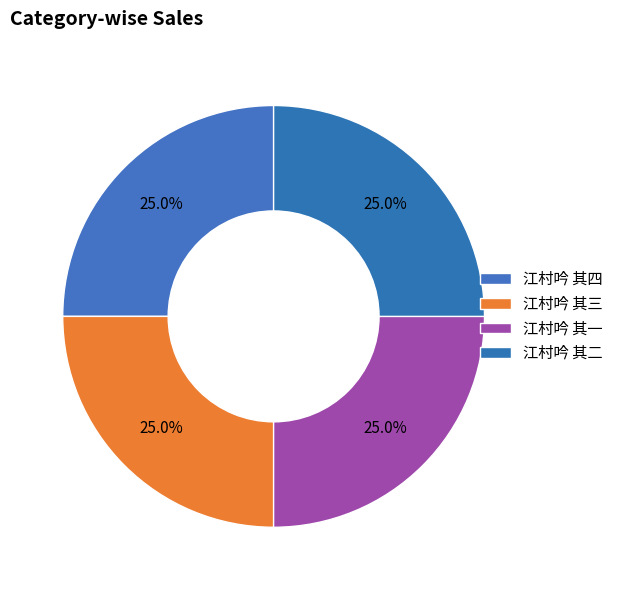

Which has a higher value, 江村吟 其三 or 江村吟 其二?

江村吟 其三